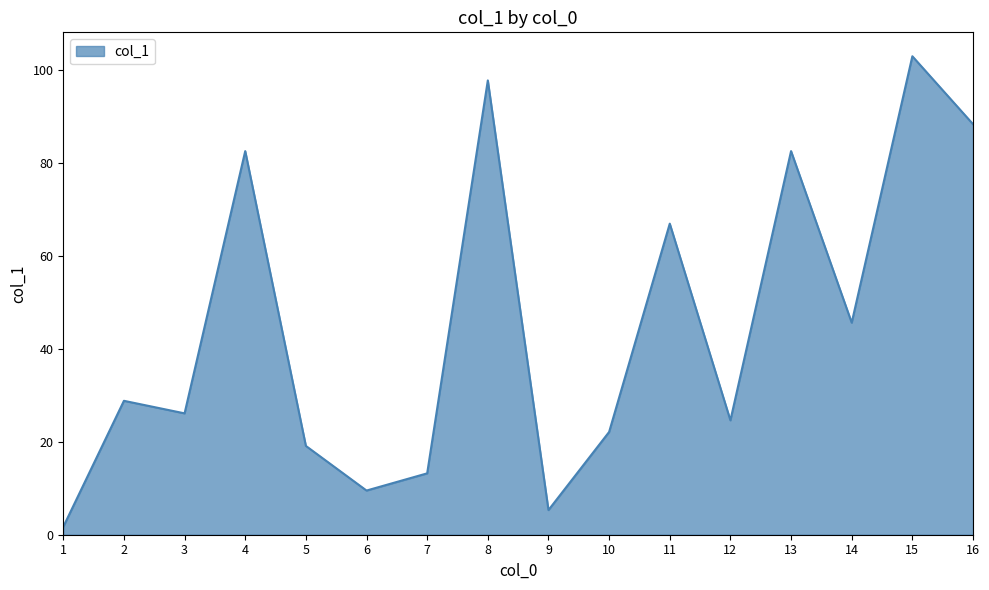

Is it true that the value at 13 is 82.5?

True